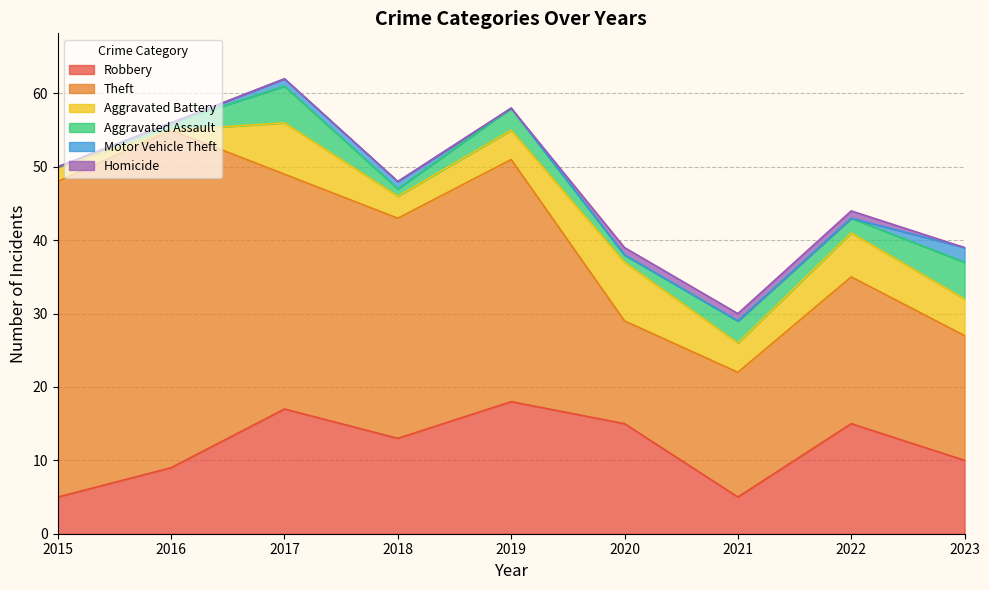

What is the average value of the Theft series?

28